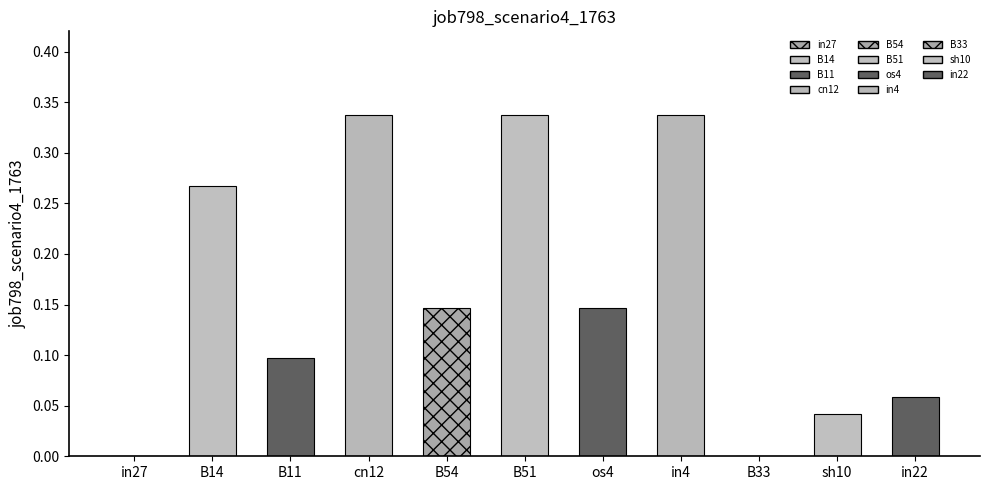

How many values are between 0 and 1?

11